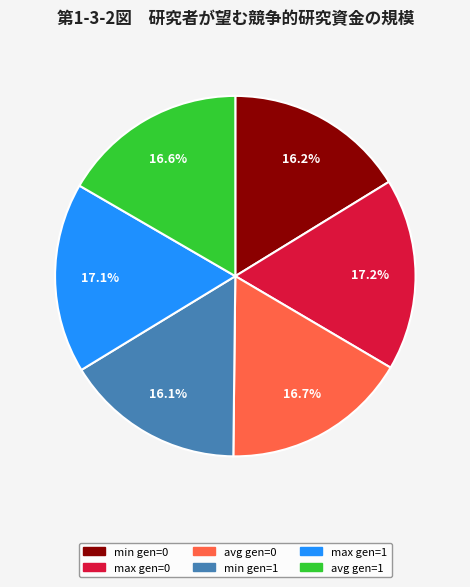

True or false: avg gen=0 accounts for 17% of the total.

True